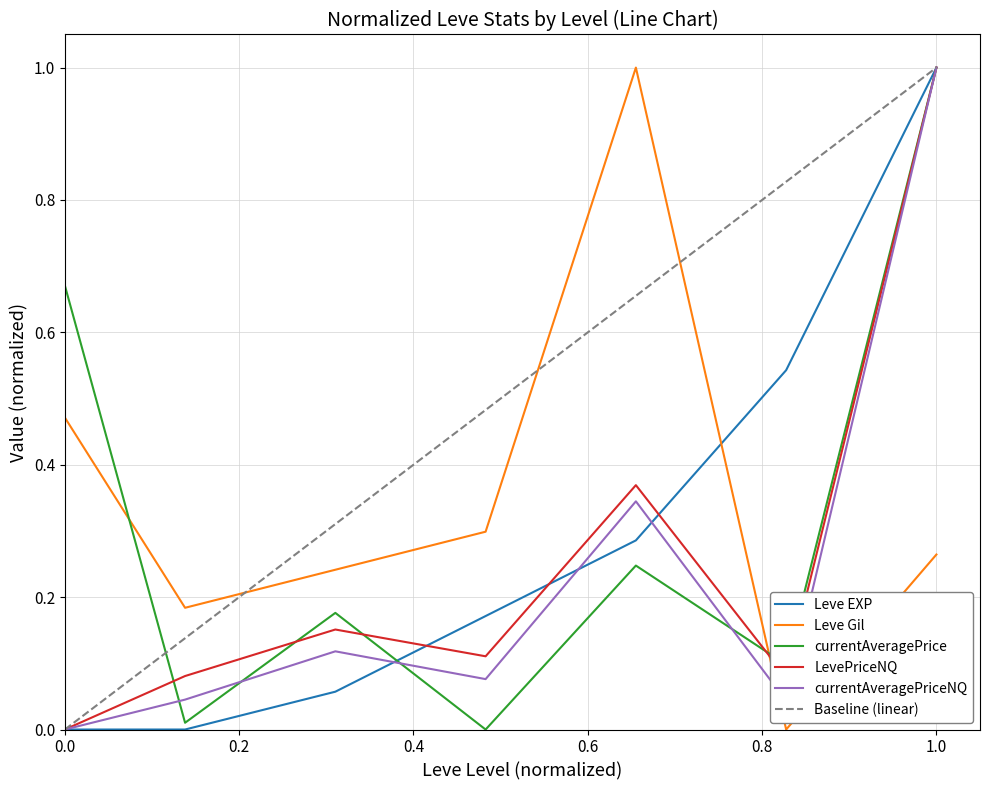

Rank the series by their maximum value, from lowest to highest.

Leve EXP, Leve Gil, currentAveragePrice, LevePriceNQ, currentAveragePriceNQ